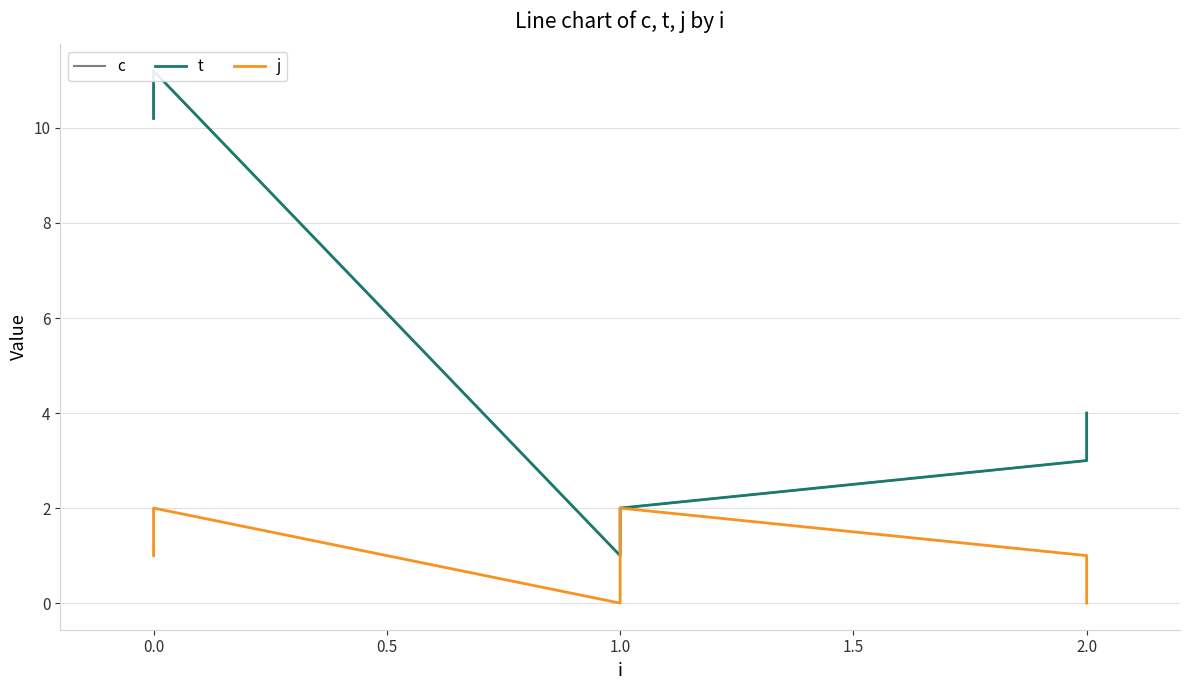

How many j values are between 0 and 2?

6